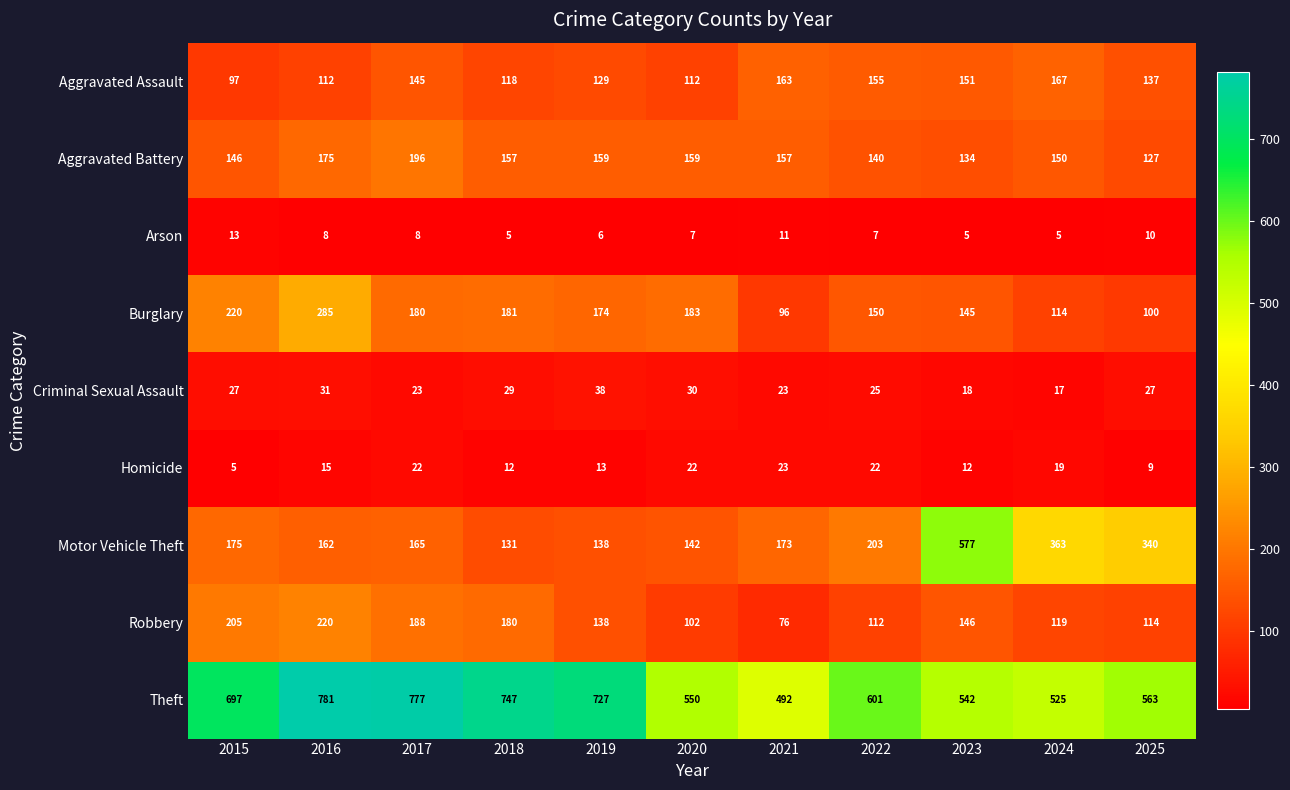

At how many categories does at least one series exceed 26?

11